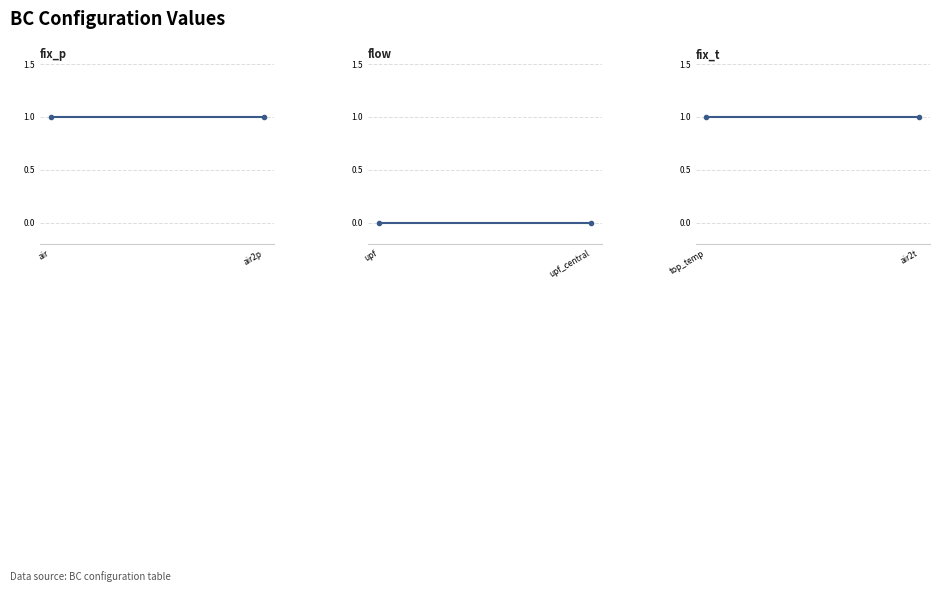

What value does the fix_t series have at top_temp?

1